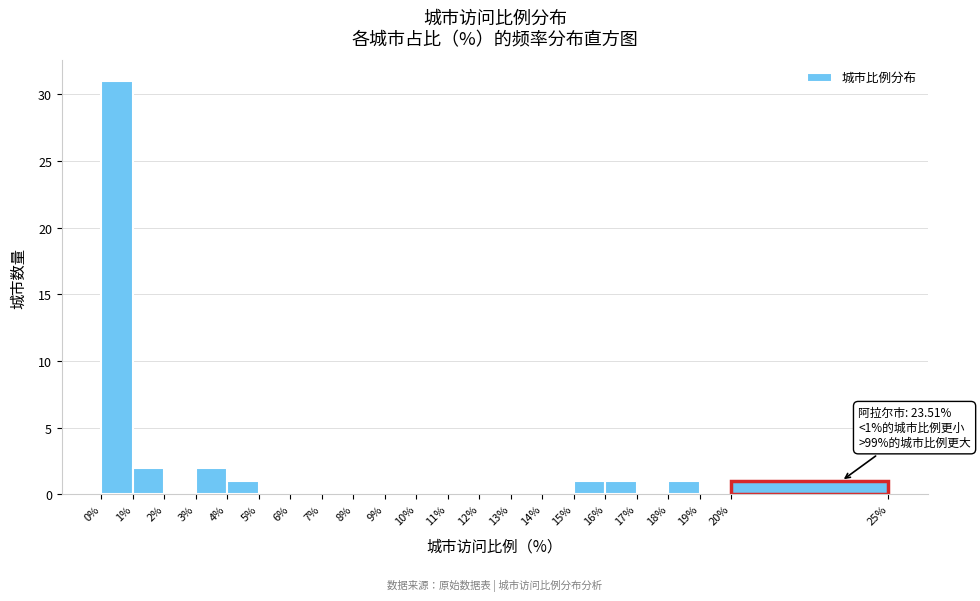

Over which range of the x-axis is the bar tallest?

0% to 1%